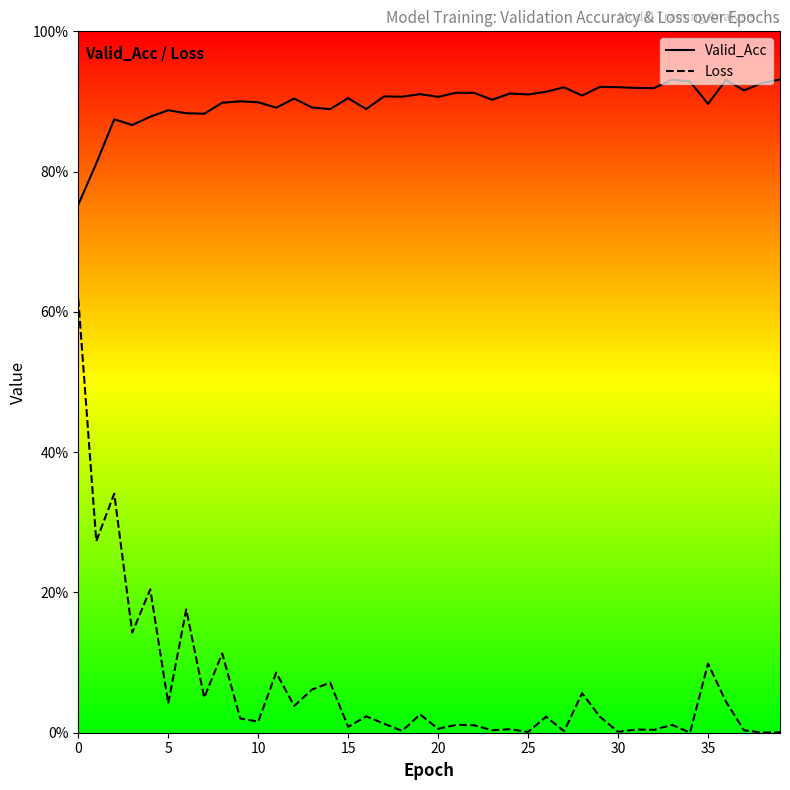

How many lines are shown in the chart?

2